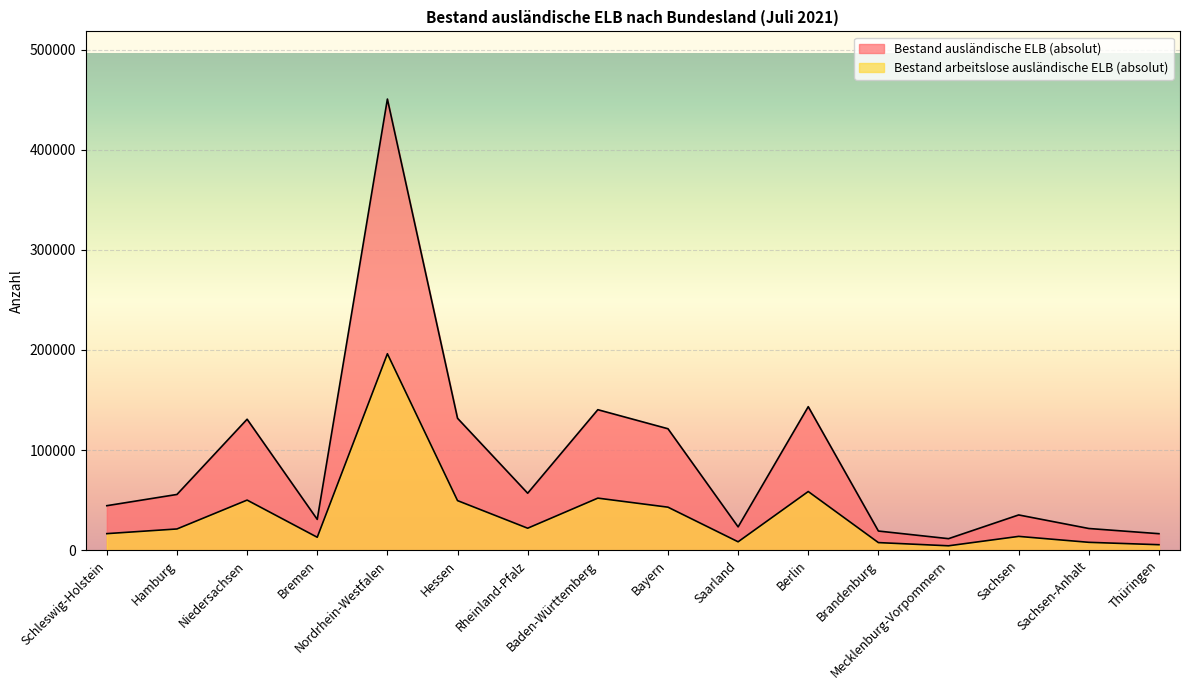

How many data points in Bestand arbeitslose ausländische ELB (absolut) are above 21169?

7